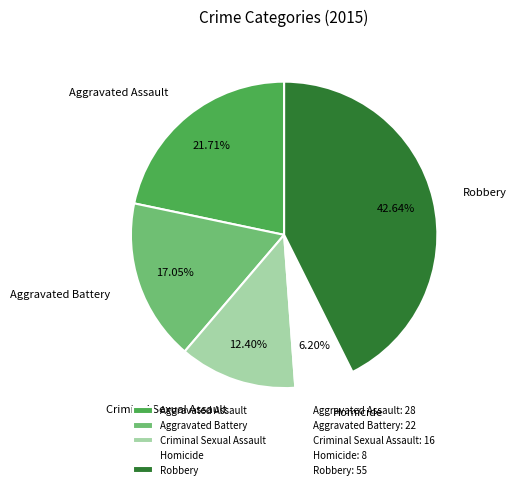

Count the number of slices in the pie.

5